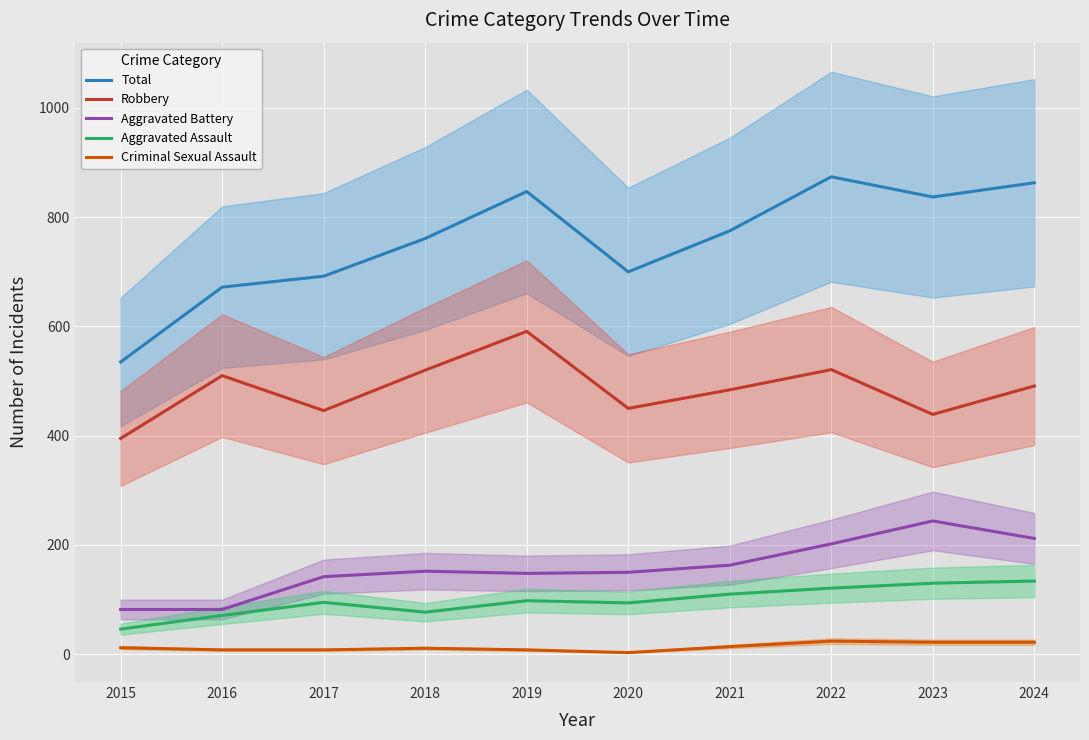

At which label does Aggravated Battery first exceed 152?

2021